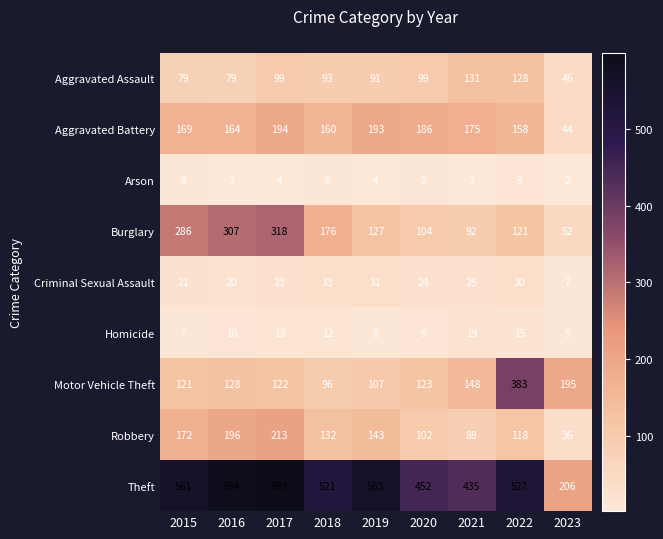

True or false: Aggravated Battery has a value of 46 at 2021.

False